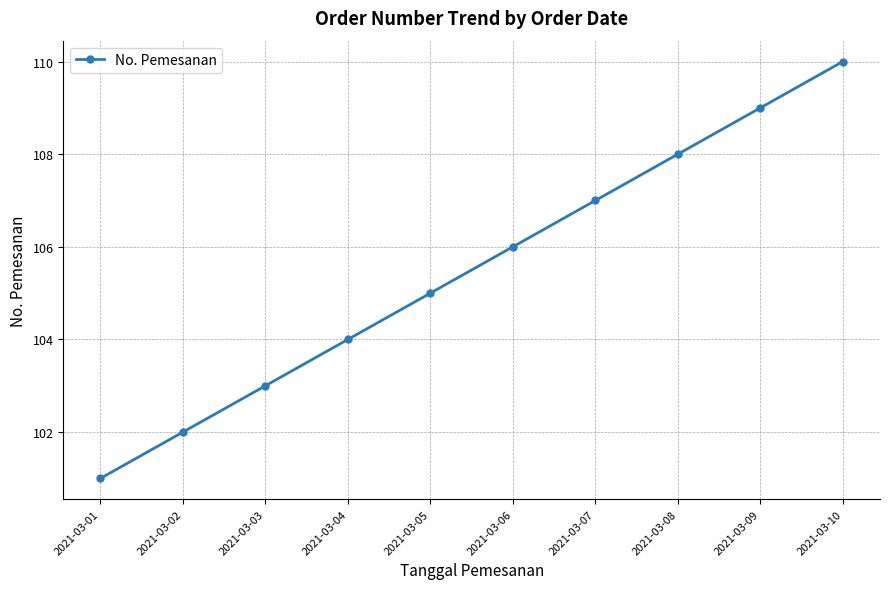

True or false: there are more than 2 points higher than both neighbors.

False